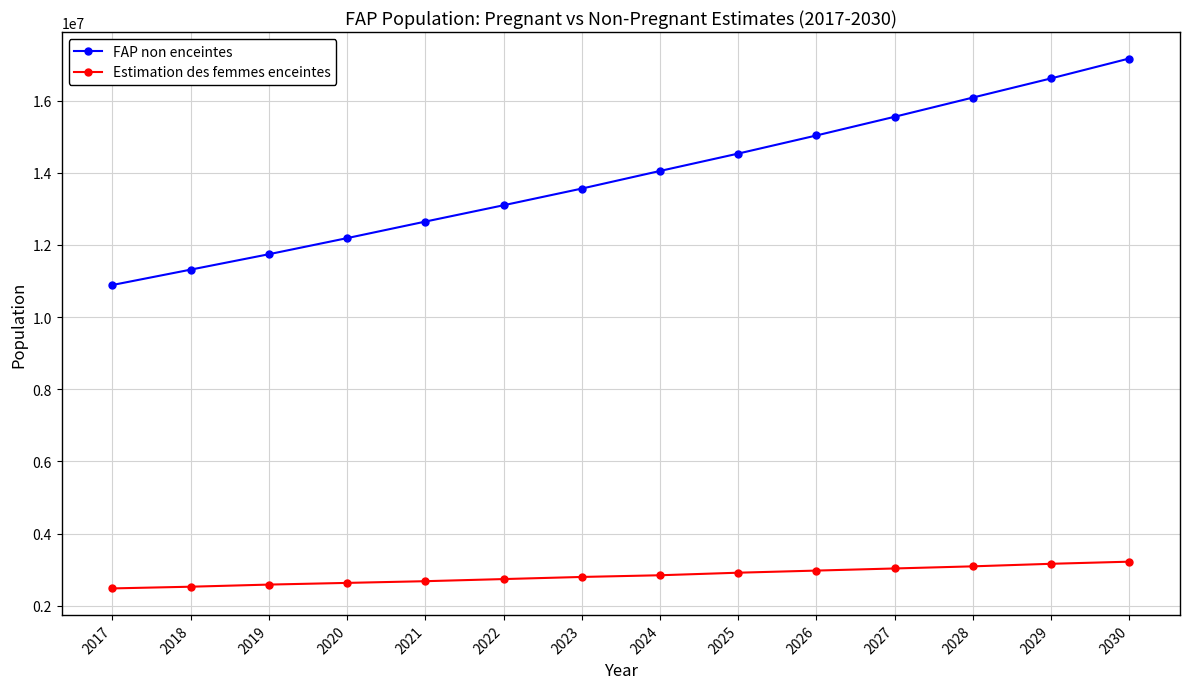

What is the difference between the highest and lowest values at 2020?

9554300.6